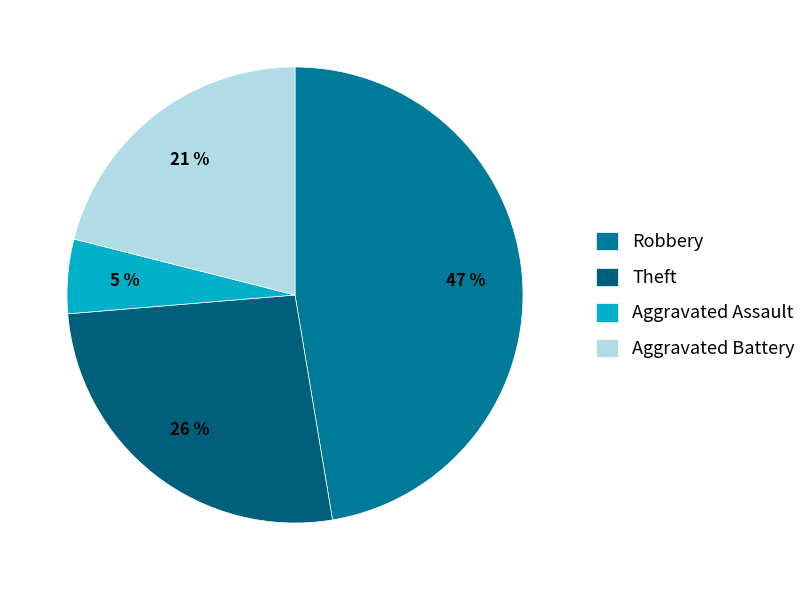

True or false: Robbery accounts for 47% of the total.

True